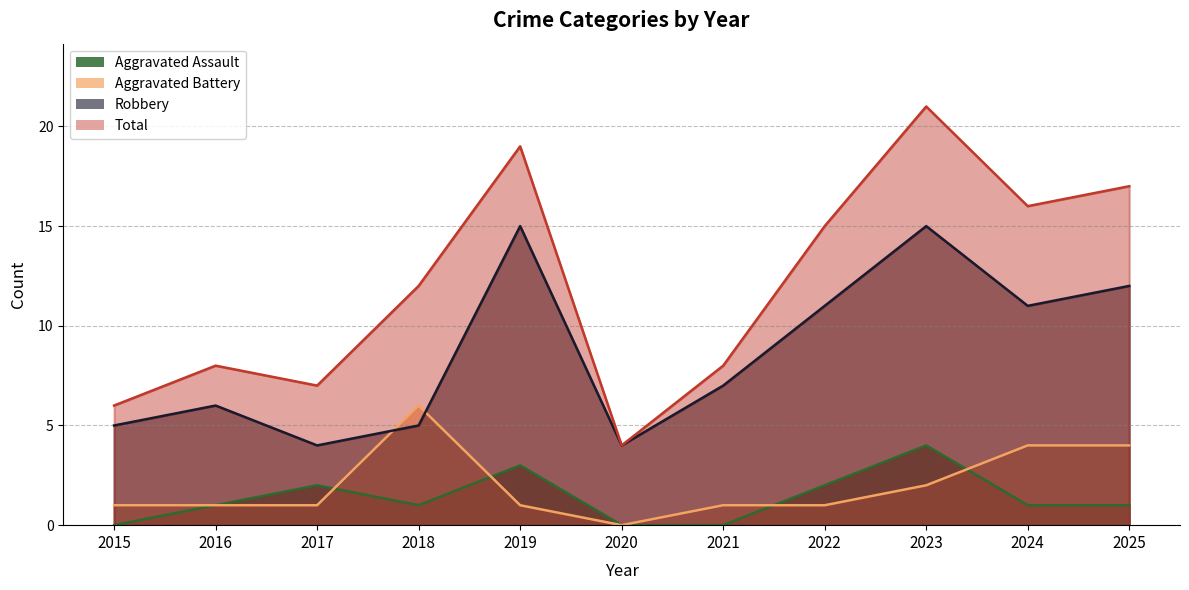

In Robbery, how many points are higher than both neighbors (excluding endpoints)?

3